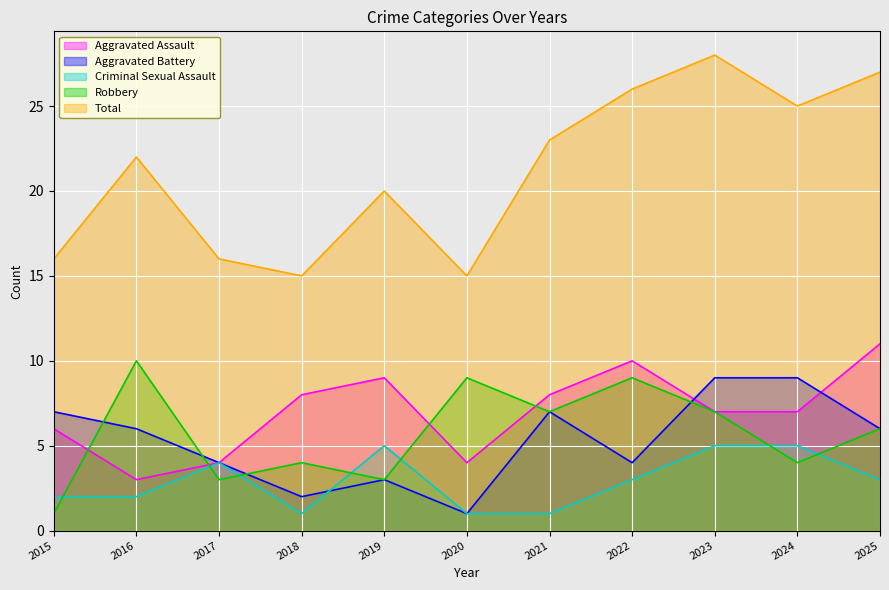

Is the value of Robbery at 2016 greater than the value of Total at 2019?

No